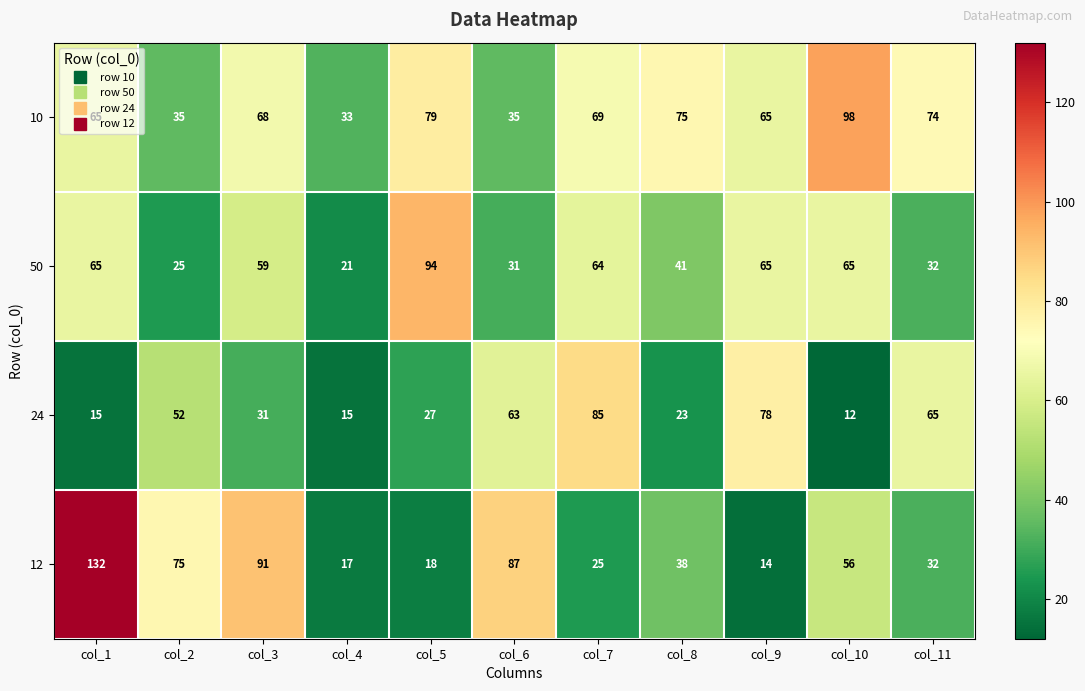

At how many categories does at least one series exceed 28?

11